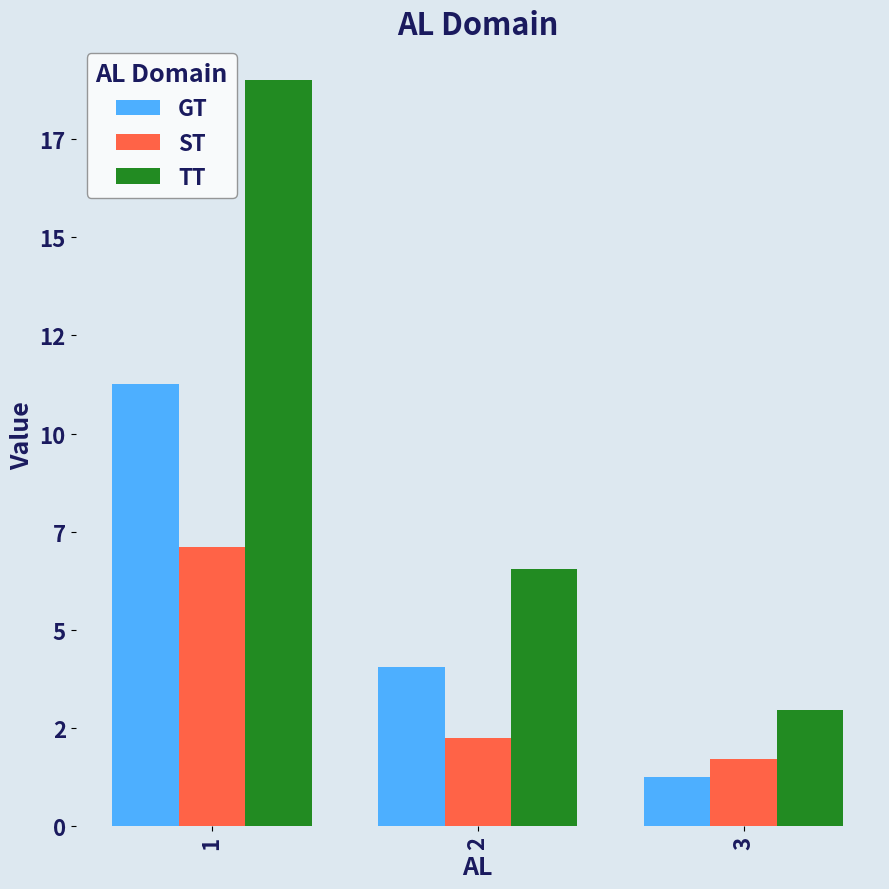

What are all the series names shown in the legend?

GT, ST, TT